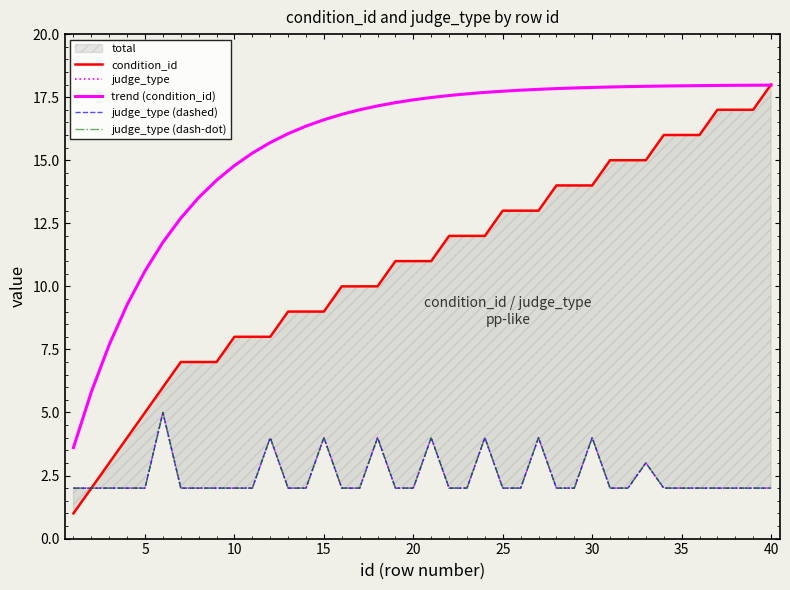

Reading right to left, list all the values displayed in this chart.

condition_id: 18.0	17.0	17.0	17.0	16.0	16.0	16.0	15.0	15.0	15.0	14.0	14.0	14.0	13.0	13.0	13.0	12.0	12.0	12.0	11.0	11.0	11.0	10.0	10.0	10.0	9.0	9.0	9.0	8.0	8.0	8.0	7.0	7.0	7.0	6.0	5.0	4.0	3.0	2.0	1.0
judge_type: 2.0	2.0	2.0	2.0	2.0	2.0	2.0	3.0	2.0	2.0	4.0	2.0	2.0	4.0	2.0	2.0	4.0	2.0	2.0	4.0	2.0	2.0	4.0	2.0	2.0	4.0	2.0	2.0	4.0	2.0	2.0	2.0	2.0	2.0	5.0	2.0	2.0	2.0	2.0	2.0
trend (condition_id): 18.0	18.0	18.0	18.0	18.0	18.0	17.9	17.9	17.9	17.9	17.9	17.9	17.8	17.8	17.8	17.7	17.7	17.6	17.6	17.5	17.4	17.3	17.2	17.0	16.8	16.6	16.4	16.1	15.7	15.3	14.8	14.2	13.5	12.7	11.7	10.6	9.3	7.7	5.8	3.6
judge_type (dashed): 2.0	2.0	2.0	2.0	2.0	2.0	2.0	3.0	2.0	2.0	4.0	2.0	2.0	4.0	2.0	2.0	4.0	2.0	2.0	4.0	2.0	2.0	4.0	2.0	2.0	4.0	2.0	2.0	4.0	2.0	2.0	2.0	2.0	2.0	5.0	2.0	2.0	2.0	2.0	2.0
judge_type (dash-dot): 2.0	2.0	2.0	2.0	2.0	2.0	2.0	3.0	2.0	2.0	4.0	2.0	2.0	4.0	2.0	2.0	4.0	2.0	2.0	4.0	2.0	2.0	4.0	2.0	2.0	4.0	2.0	2.0	4.0	2.0	2.0	2.0	2.0	2.0	5.0	2.0	2.0	2.0	2.0	2.0